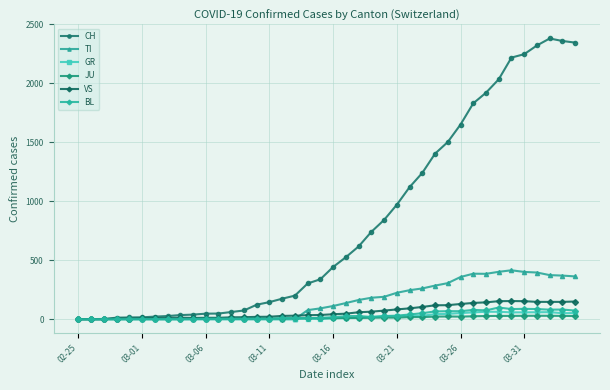

Rank the series by their maximum value, from highest to lowest.

CH, TI, VS, BL, GR, JU